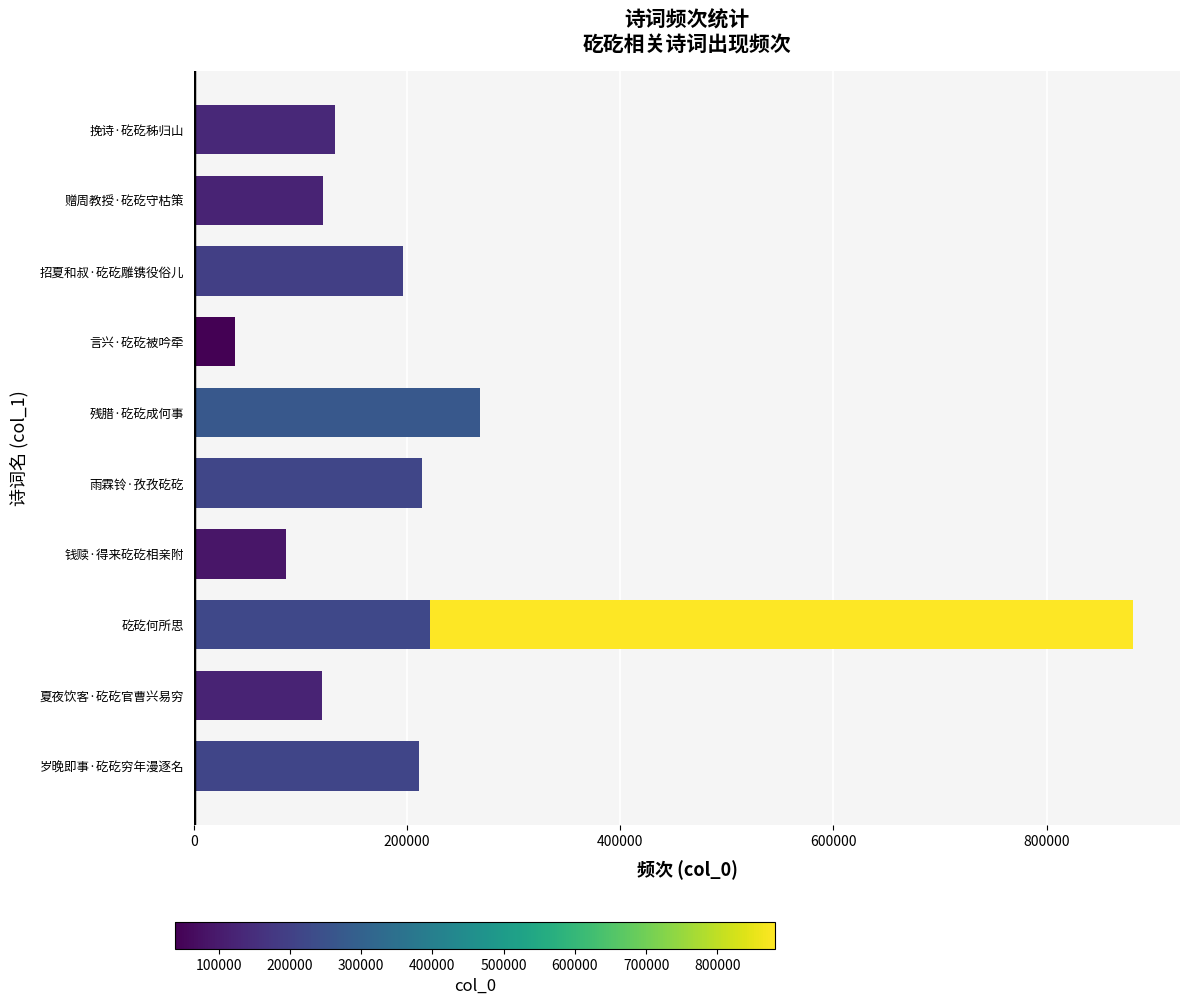

True or false: the data shows 144055 at 9.

False